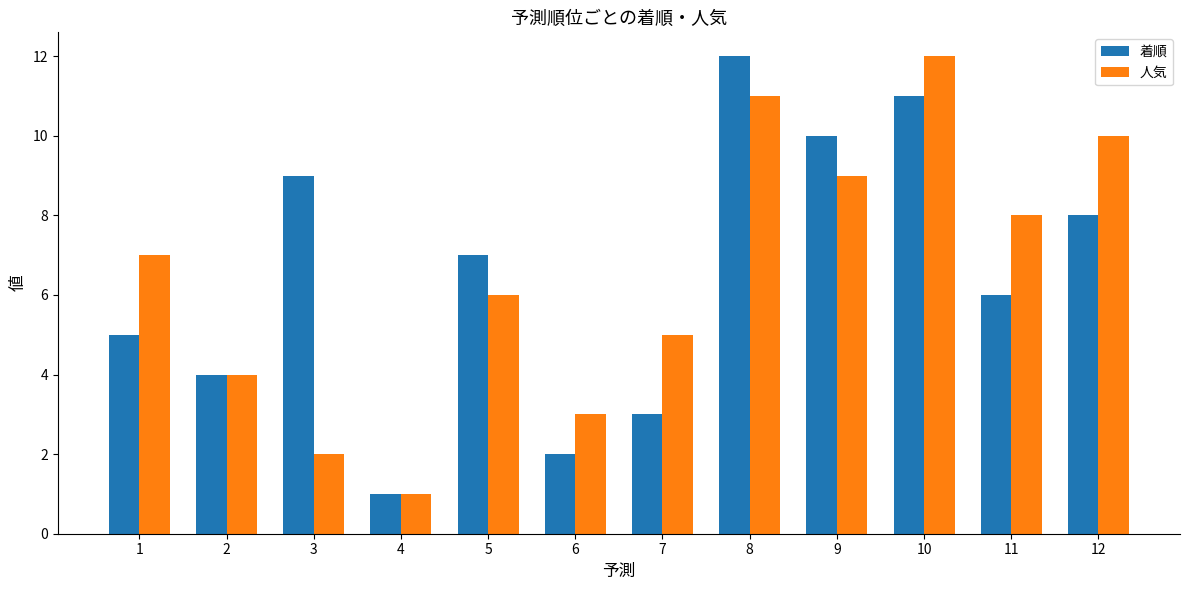

Reading right to left, extract all data points from this chart.

着順: 8	6	11	10	12	3	2	7	1	9	4	5
人気: 10	8	12	9	11	5	3	6	1	2	4	7